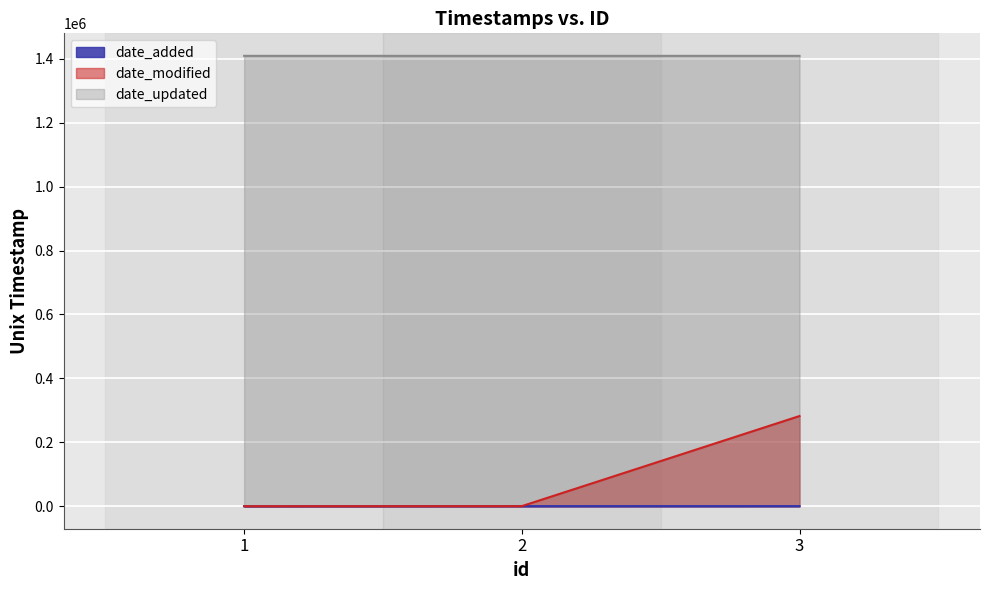

What is the difference between the date_added values at 1 and 2?

228